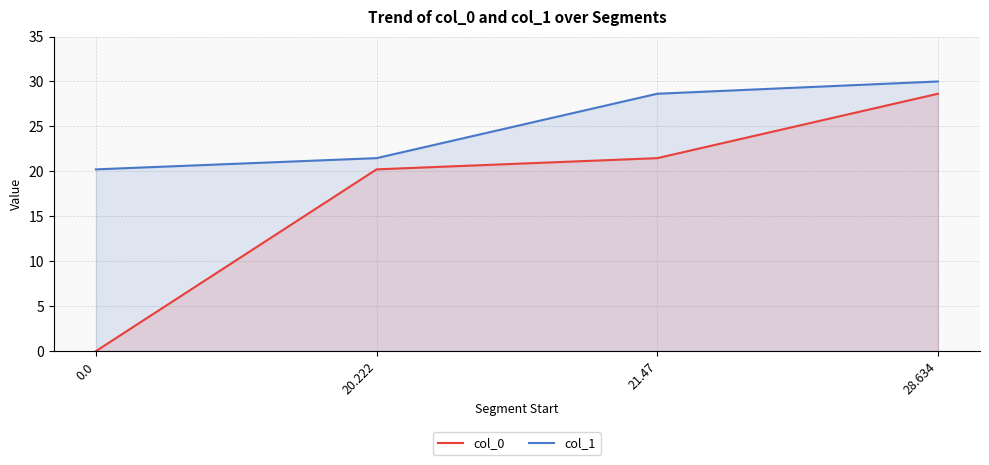

Rank the series at 21.47 from lowest to highest value.

col_0, col_1